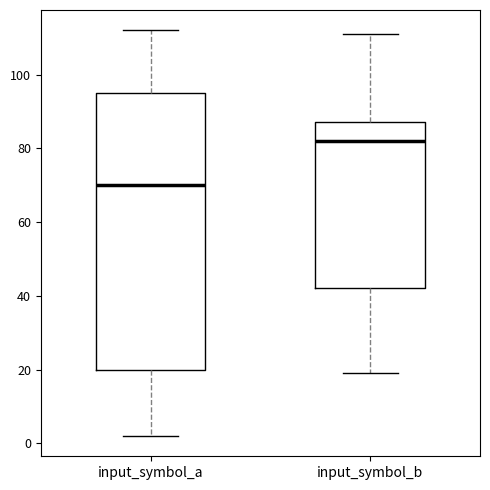

Where does the lower whisker of the box for input_symbol_b end on the y-axis? The values are not printed on the chart, so give them approximately, as read against the axis.

20